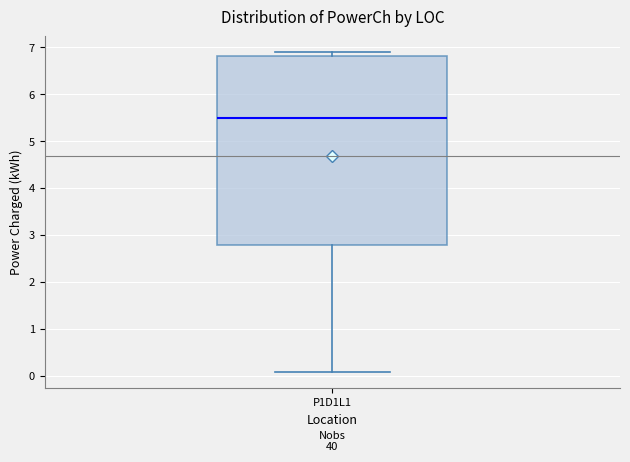

Read this box plot against the y-axis: the position of the median line, the range covered by the box, and the ends of both whiskers. The values are not printed on the chart, so give them approximately, as read against the axis.

median 5.5, box 2.8 to 6.8, whiskers 0.1 to 6.9